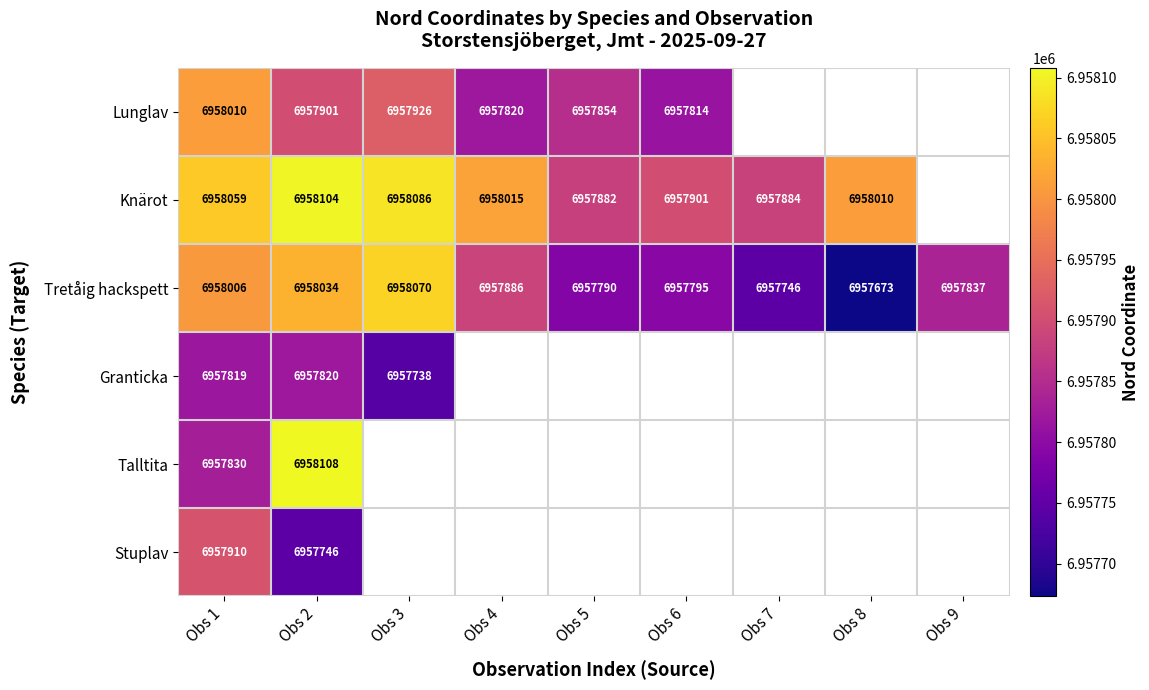

At Obs 2, list the series in order from largest to smallest.

Talltita, Knärot, Tretåig hackspett, Lunglav, Granticka, Stuplav